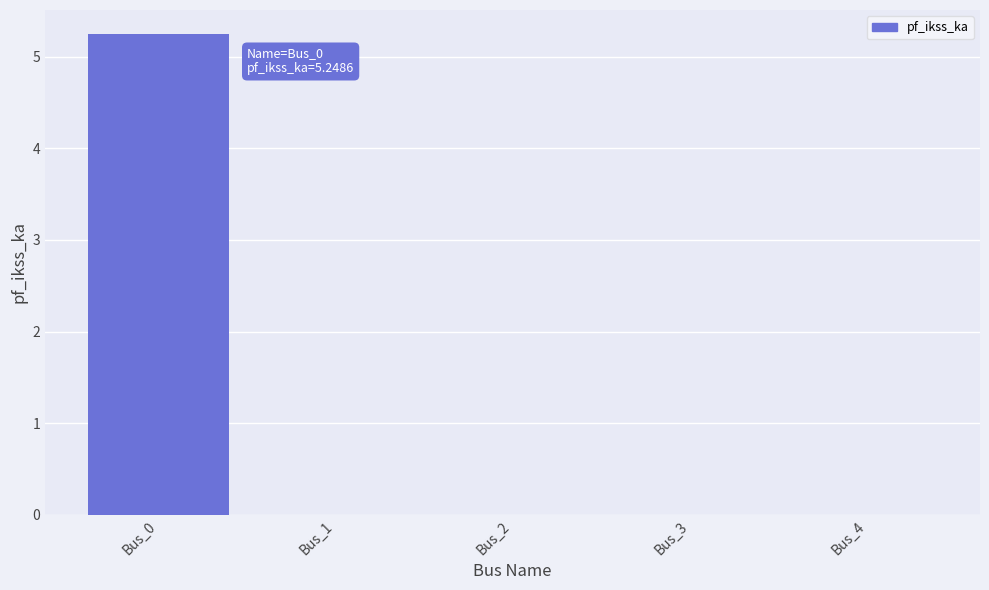

The value at Bus_0 is 5.2. True or false?

True